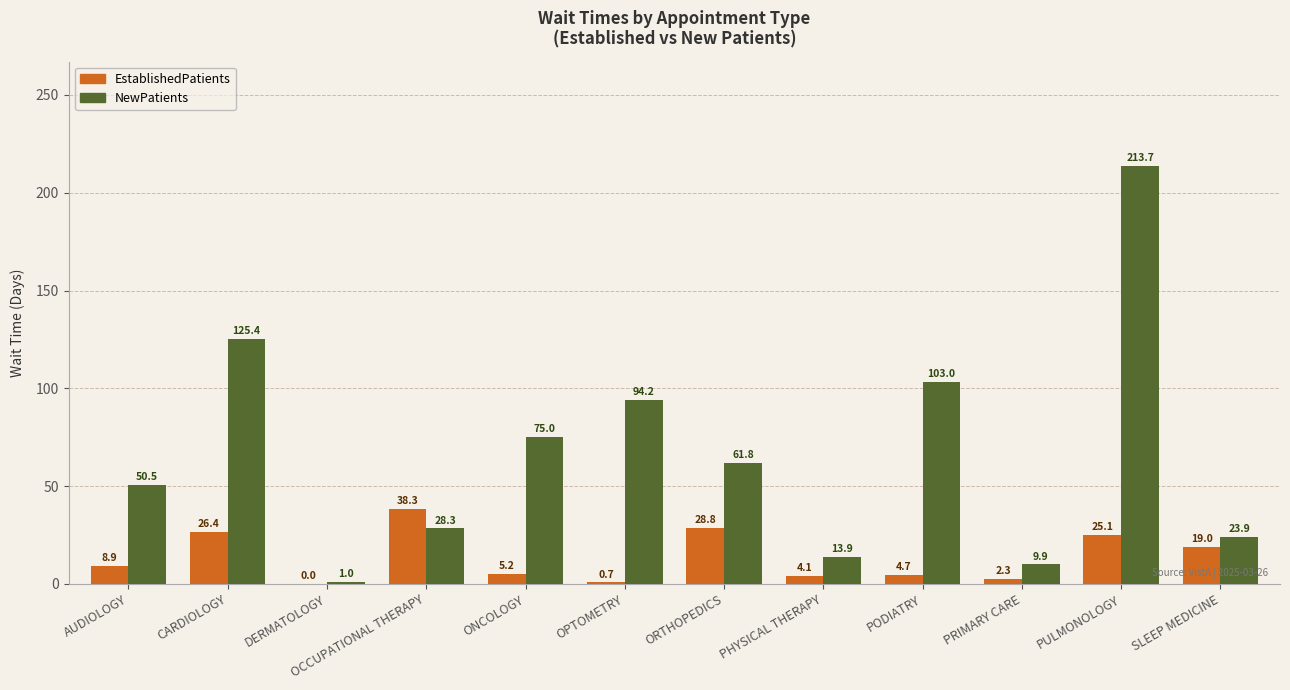

What is the sum of the NewPatients values at PULMONOLOGY and PODIATRY?

316.7